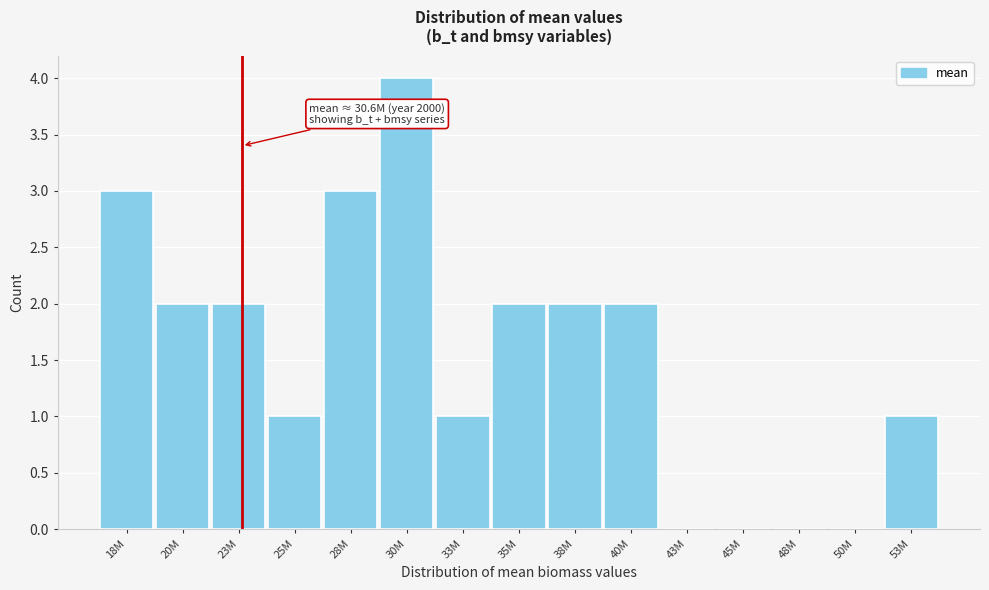

Reading left to right, what are all the values shown in this chart?

18M=3	20M=2	23M=2	25M=1	28M=3	30M=4	33M=1	35M=2	38M=2	40M=2	43M=0	45M=0	48M=0	50M=0	53M=1